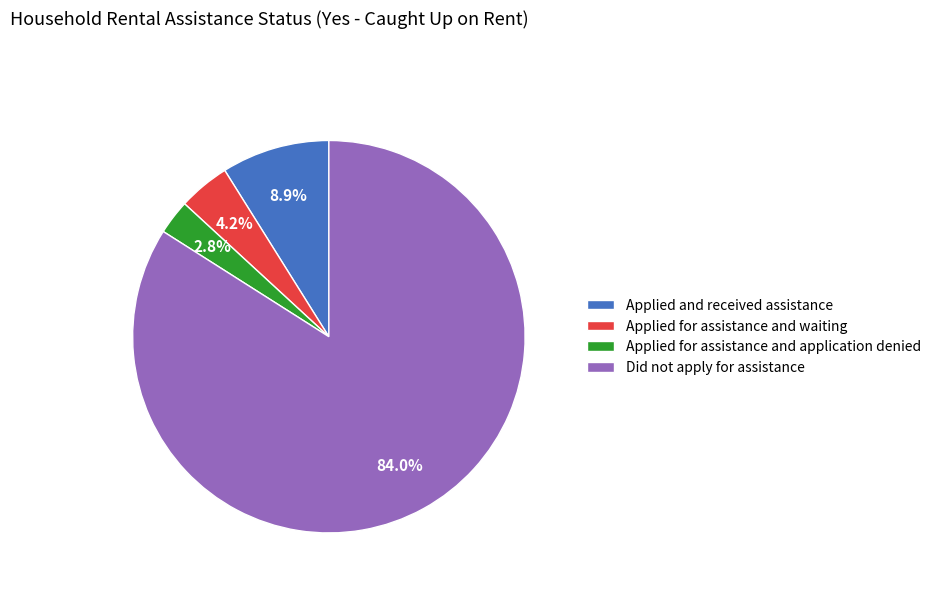

How many segments does this pie chart have?

4